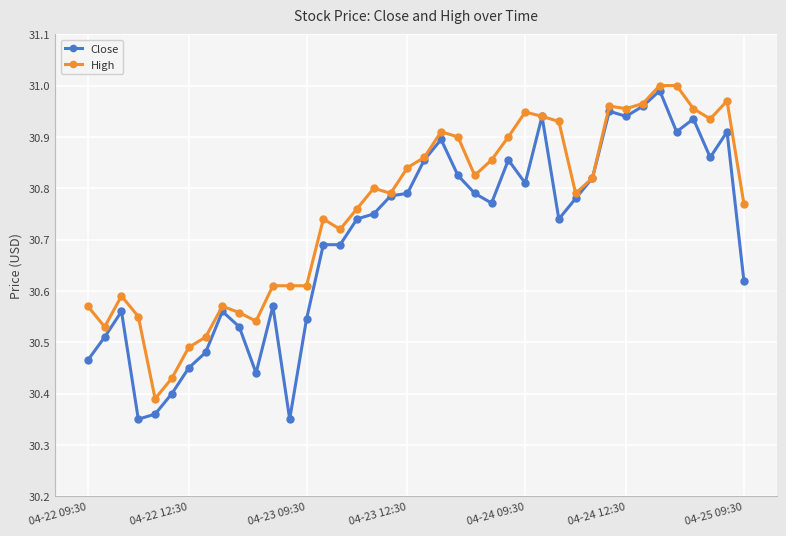

Which series has the largest total across all categories?

High